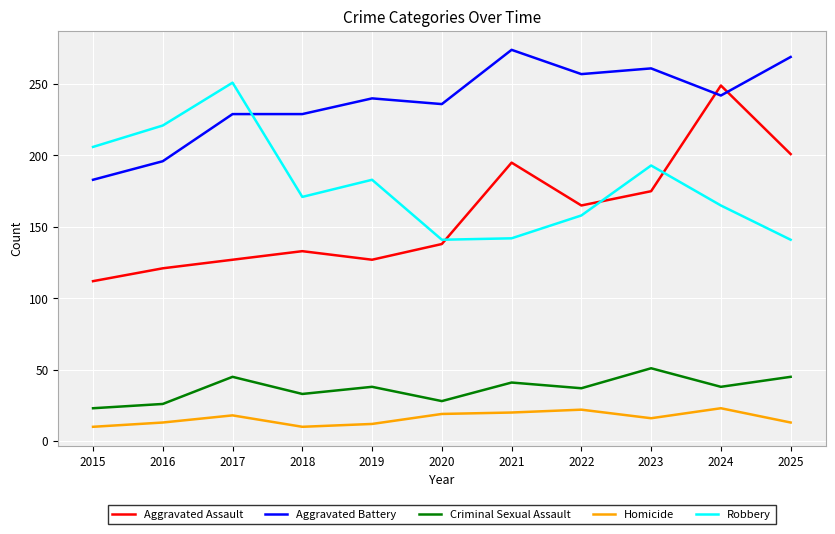

Where do Aggravated Assault and Aggravated Battery first cross each other?

2023 and 2024